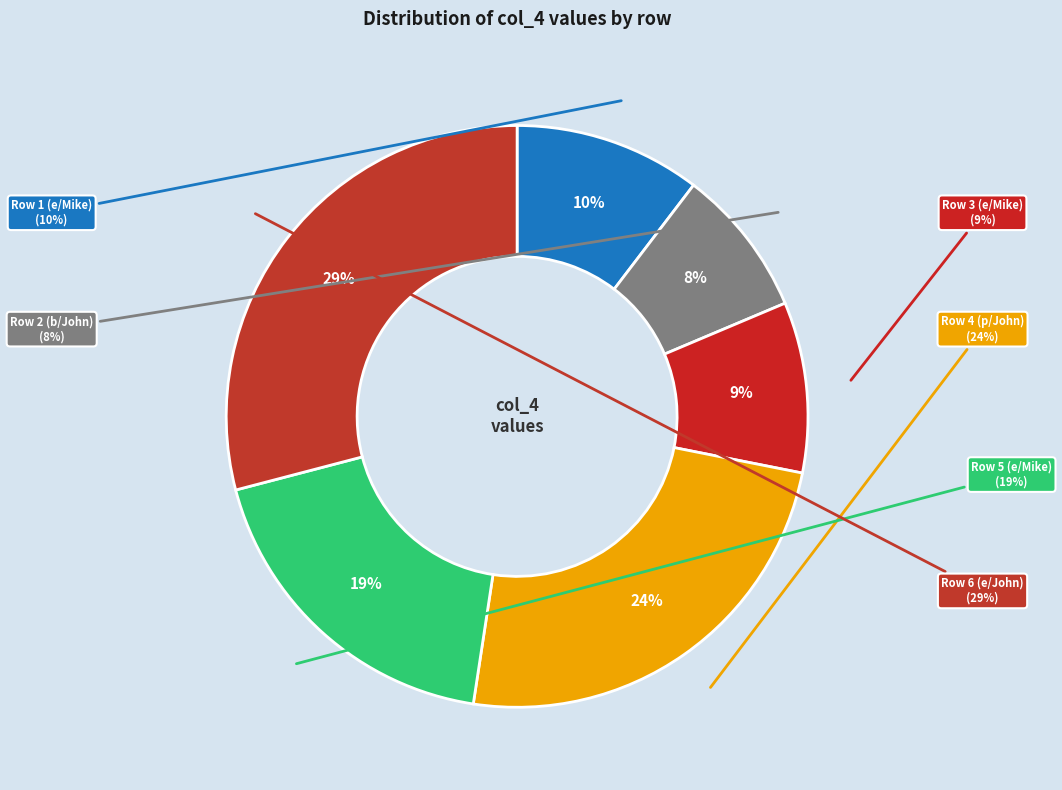

Is Row 4 (p/John) the majority of the pie?

No